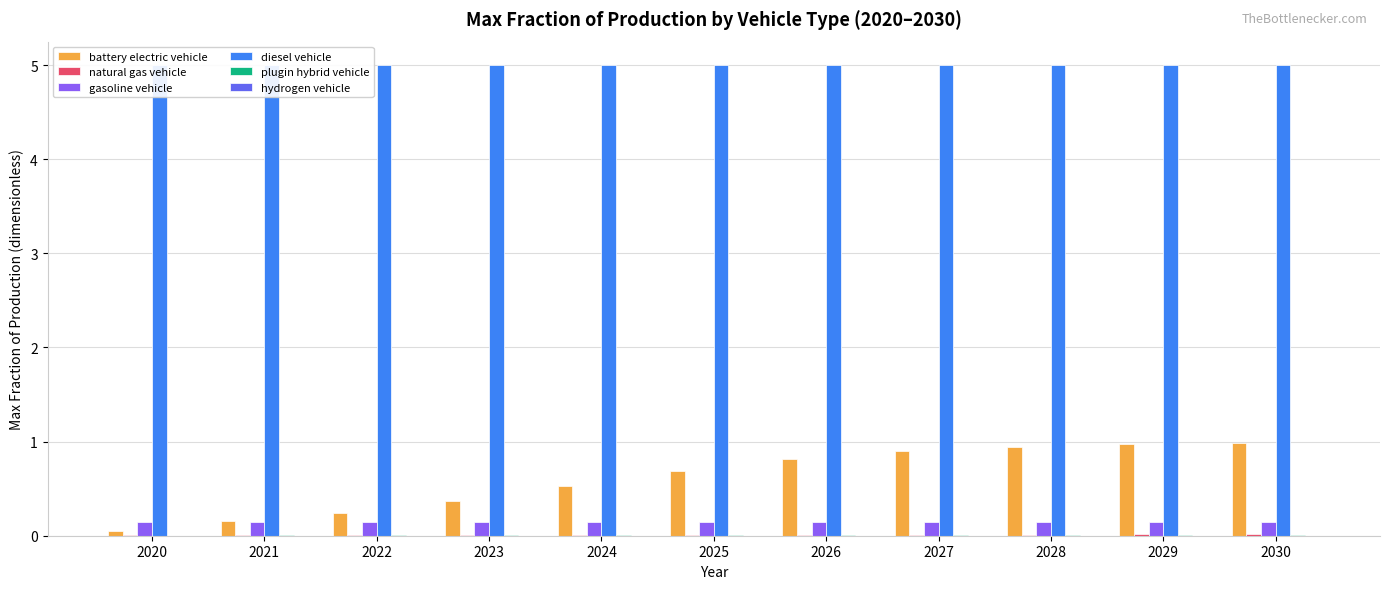

At which label is battery electric vehicle closest to 0?

2020